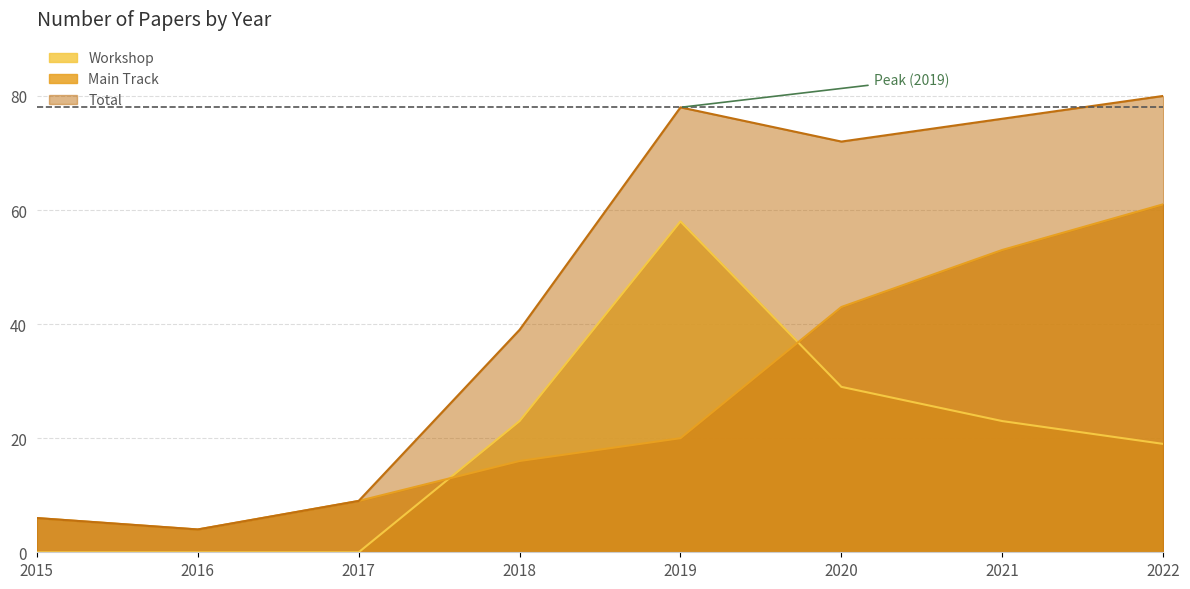

What is the difference between the Main Track values at 2019 and 2020?

23